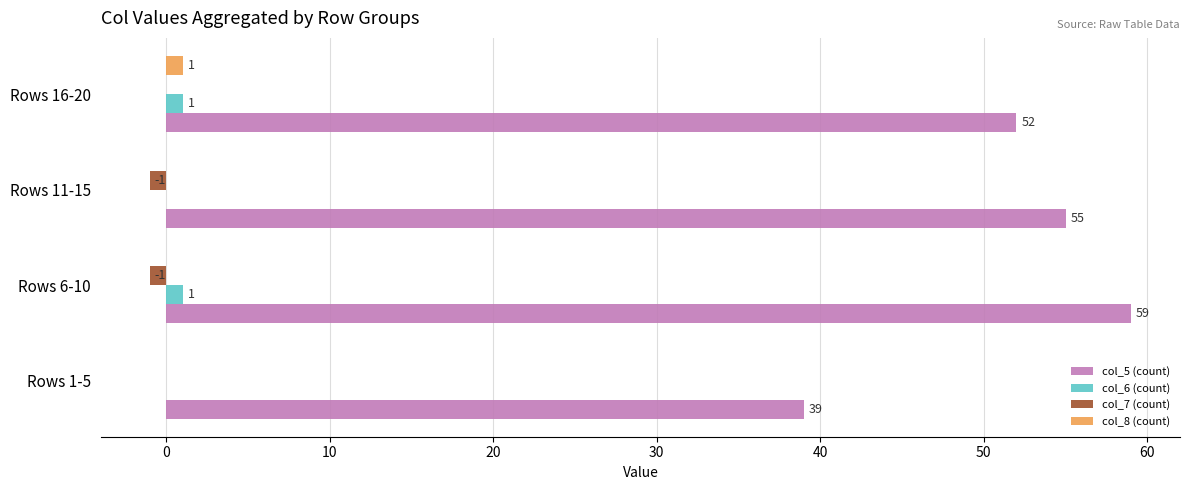

How many positive values does the col_8 (count) series have?

1